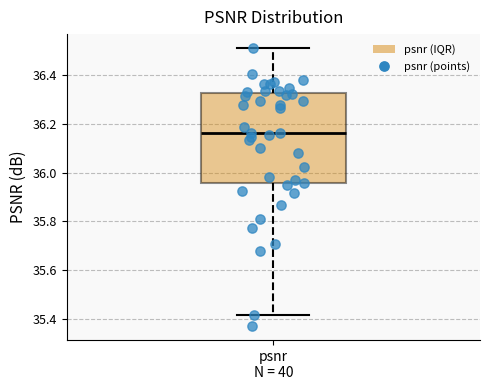

Transcribe this box plot: give where the median line is, the range the box spans, and where the two whiskers end, as read against the y-axis. The values are not printed on the chart, so give them approximately, as read against the axis.

median 36.16, box 35.96 to 36.32, whiskers 35.42 to 36.50